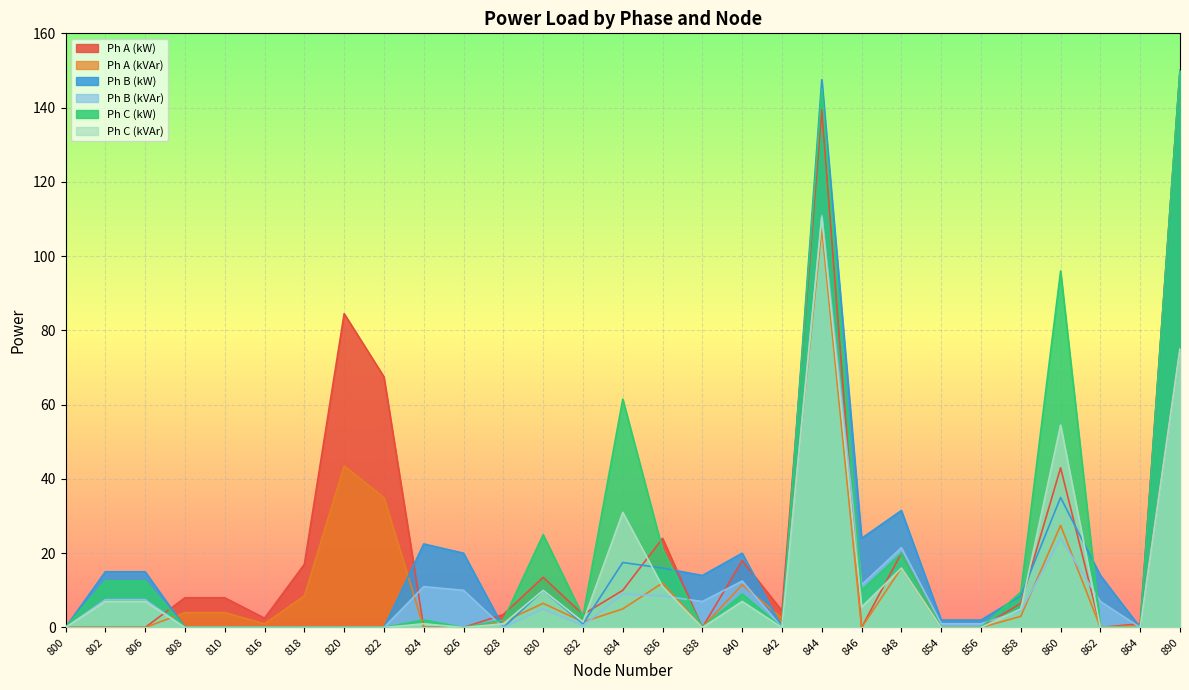

What is the difference between the second highest and second lowest values in the Ph B (kW) series?

147.5